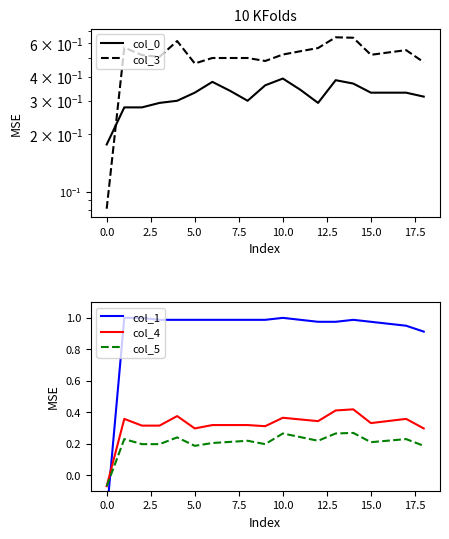

In col_3, how many points are lower than both neighbors (excluding endpoints)?

4